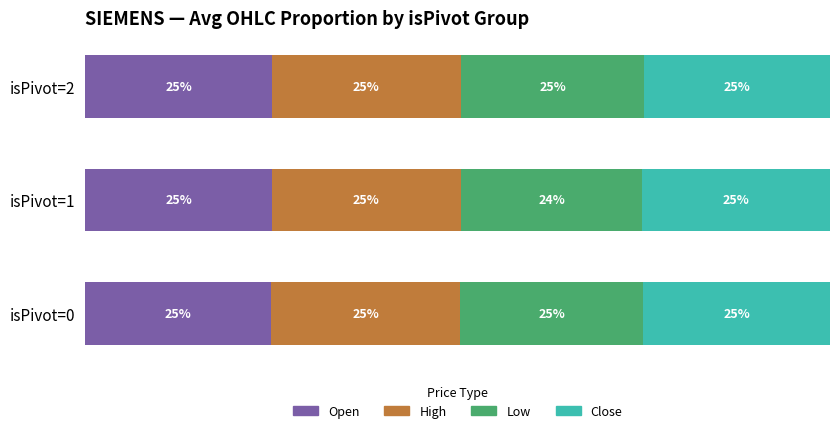

Where is Open nearest to the value 24?

isPivot=0